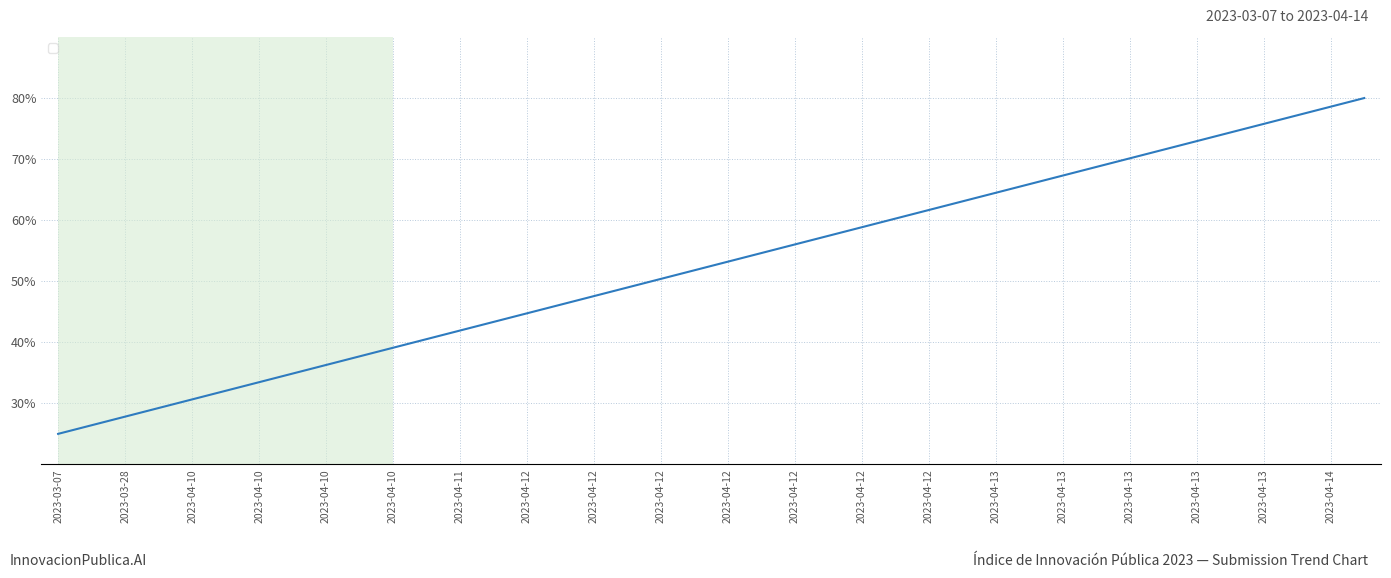

What is the minimum value shown in the chart?

25.0